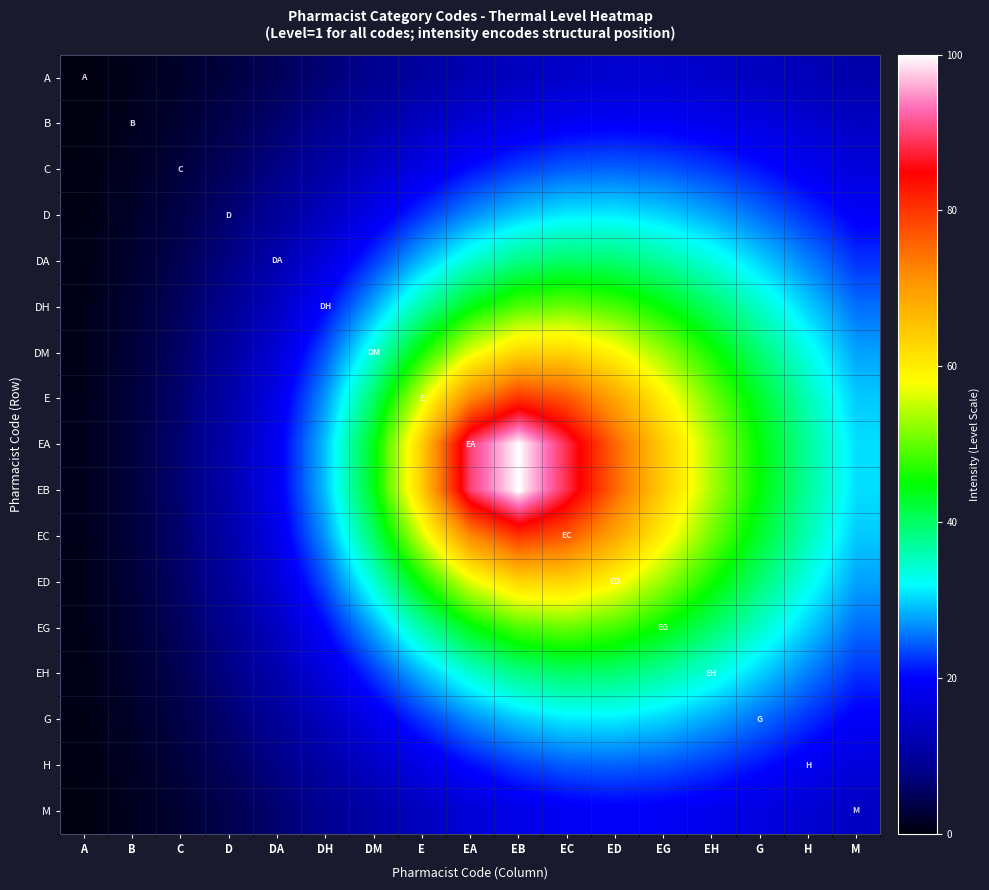

Count the number of data series in this chart.

17